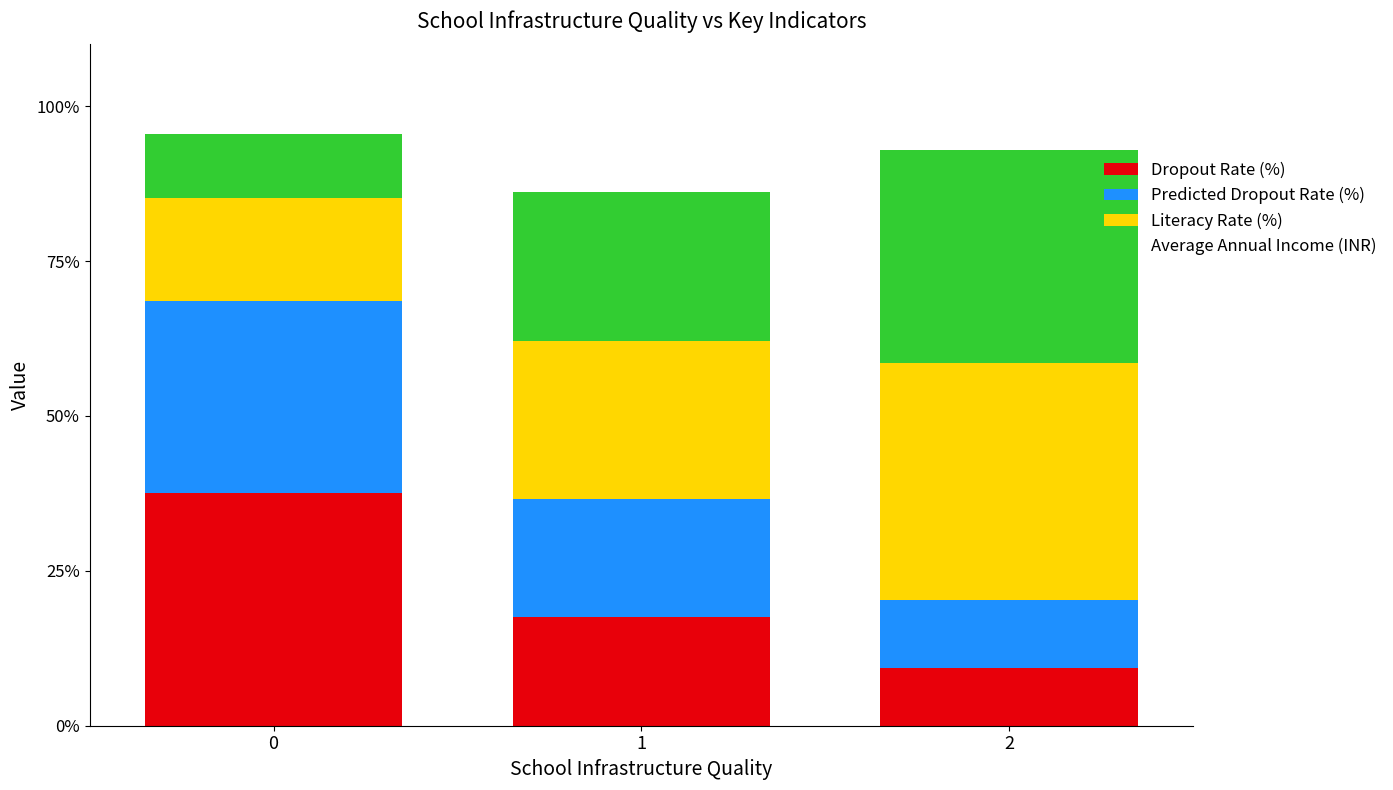

Are the bars grouped side by side (vs. stacked)?

No